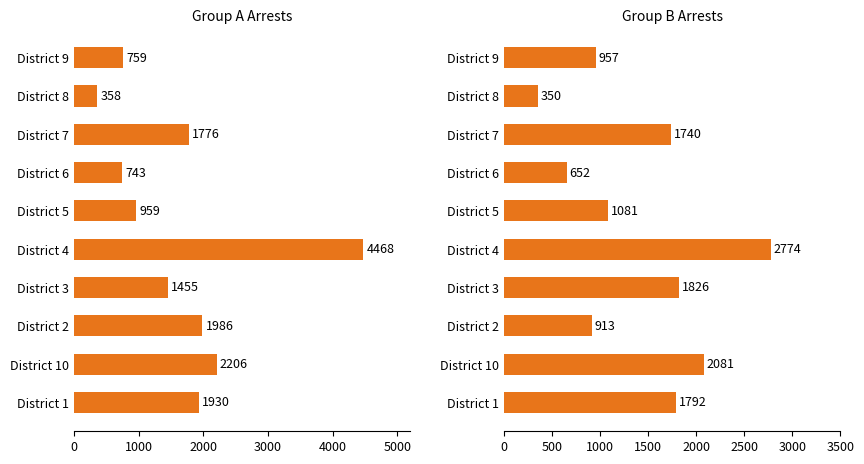

How many bars are there in total?

20